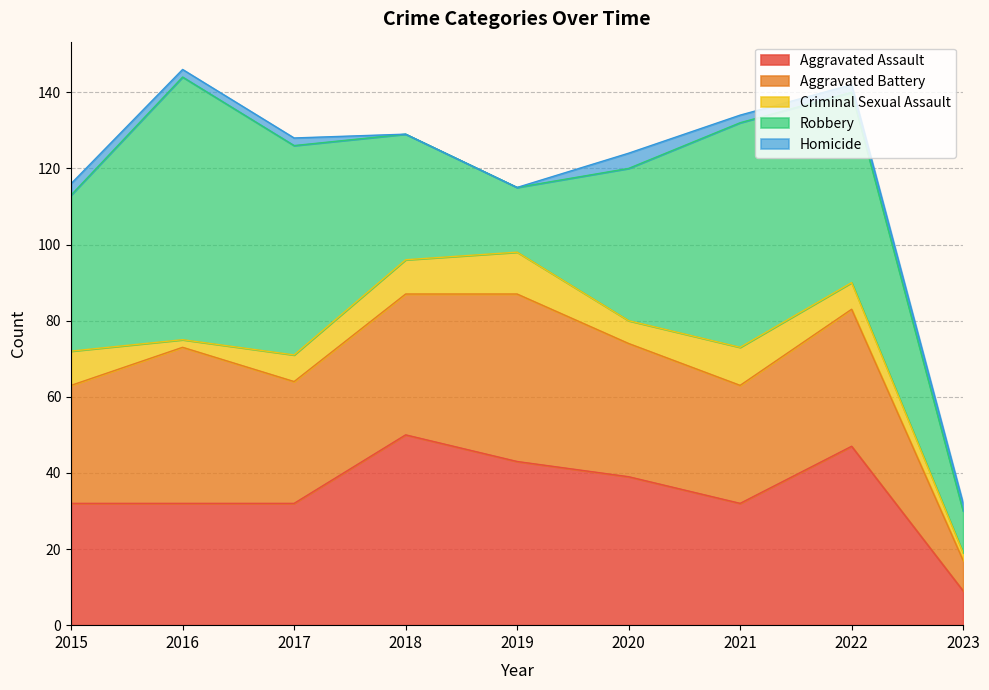

List the labels in order of Robbery value, largest first.

2016, 2021, 2017, 2022, 2015, 2020, 2018, 2019, 2023